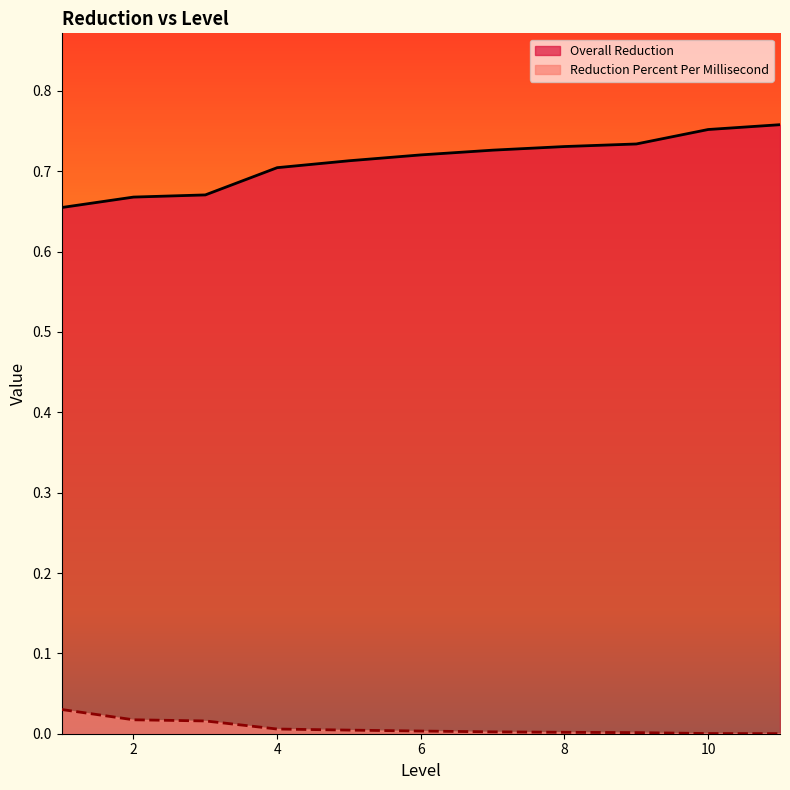

Rank the series by their average value, from highest to lowest.

Overall Reduction, Reduction Percent Per Millisecond